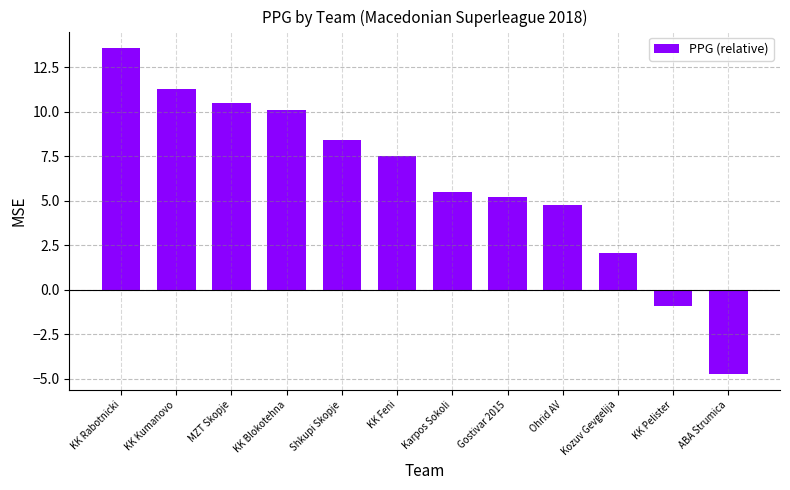

Are the bars grouped side by side (vs. stacked)?

No